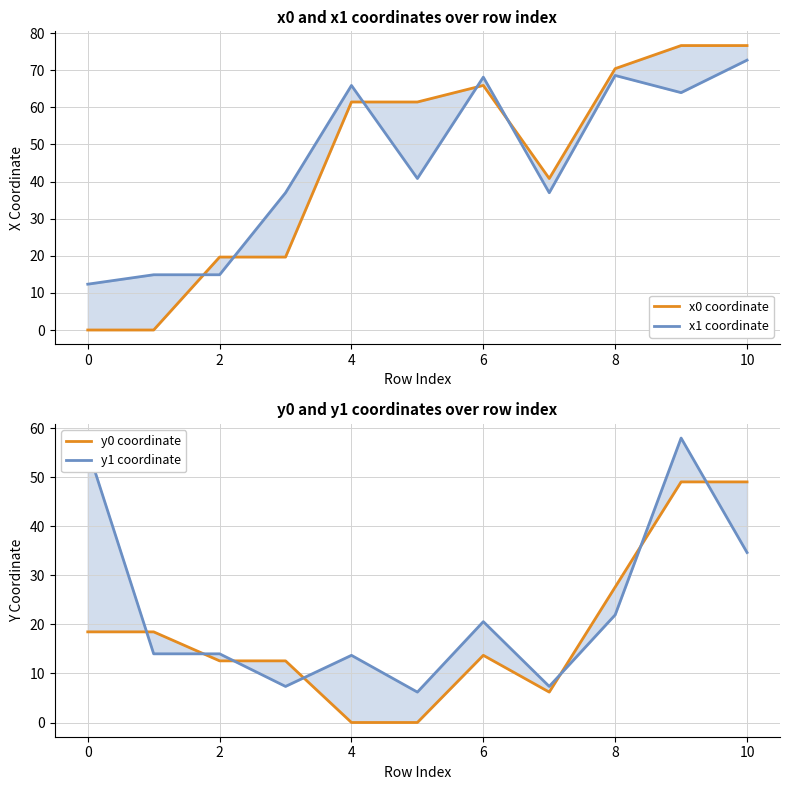

What is the label of the 10th point from the left?

9